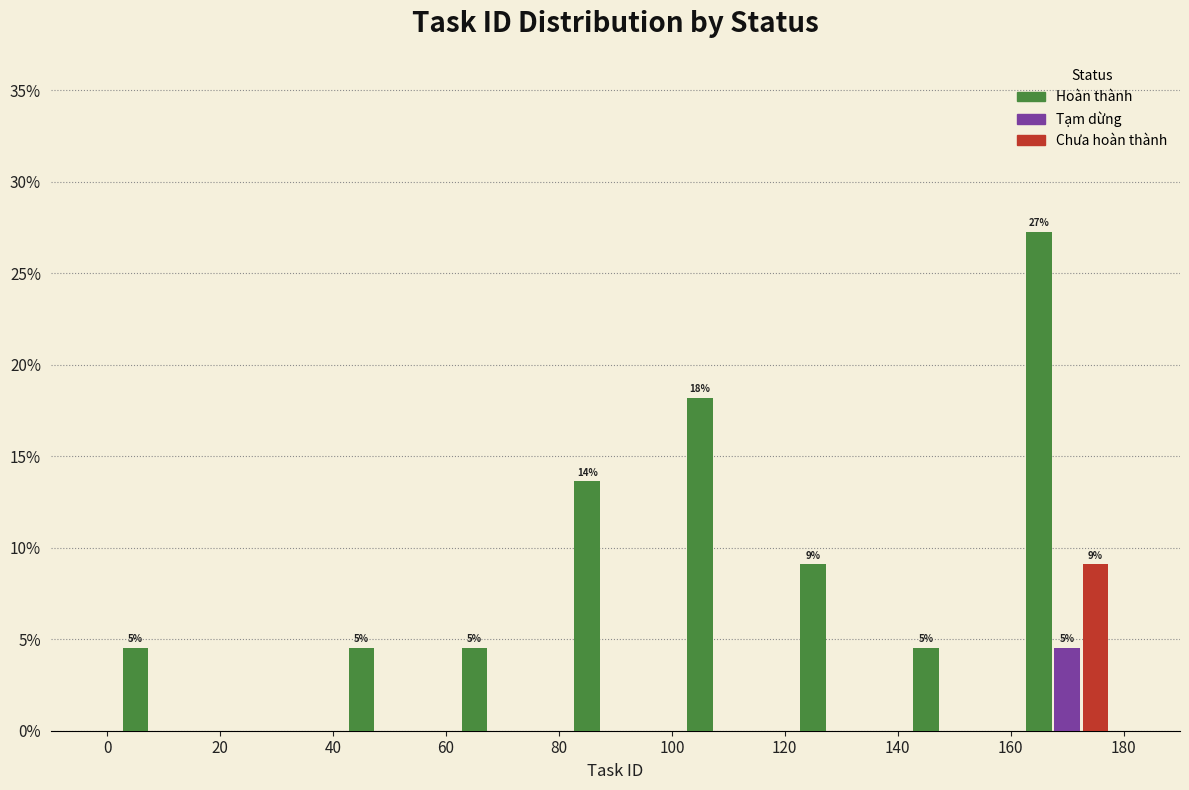

In the Tạm dừng series, which range on the x-axis has the tallest bar?

160 to 180